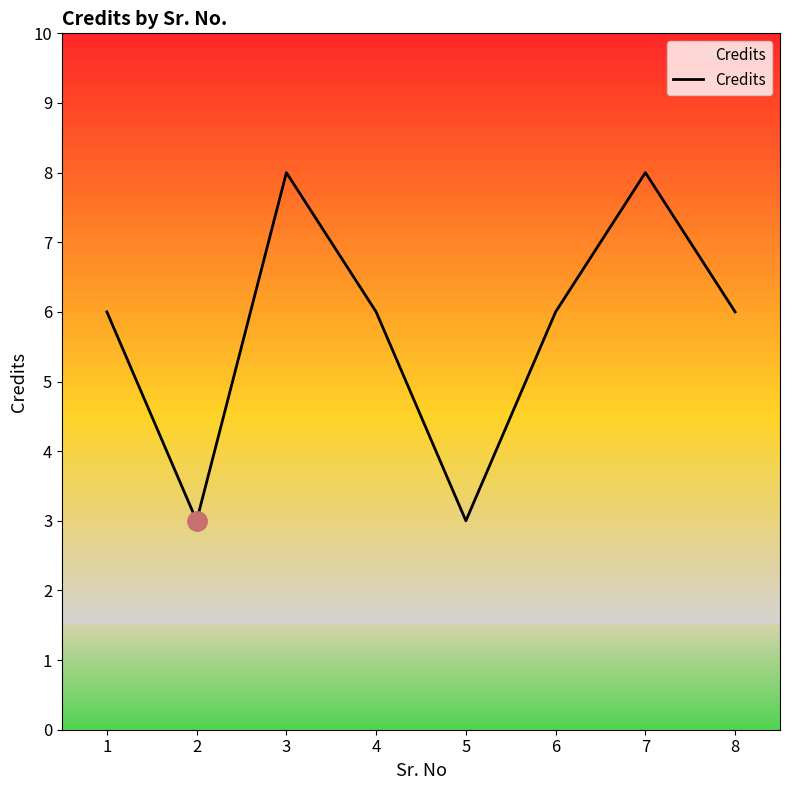

What is the approximate value at 5?

3